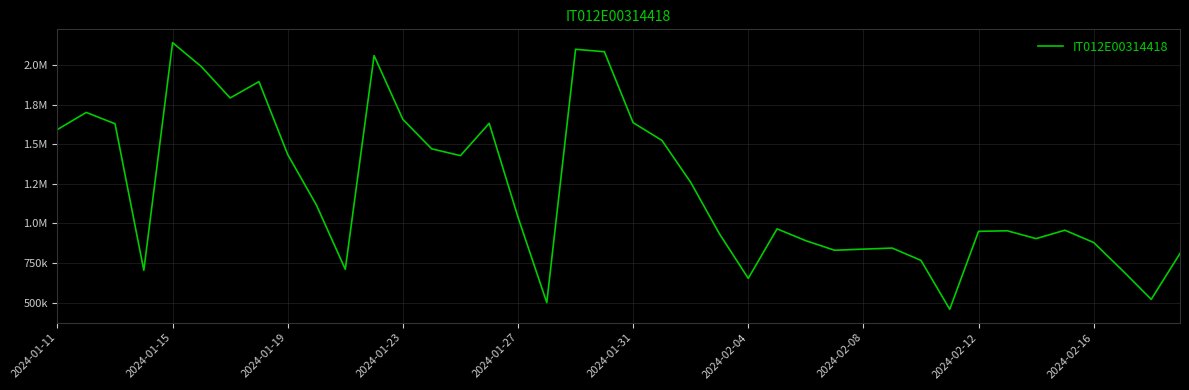

How many interior local valleys (lower than both neighbors) does the data have?

10